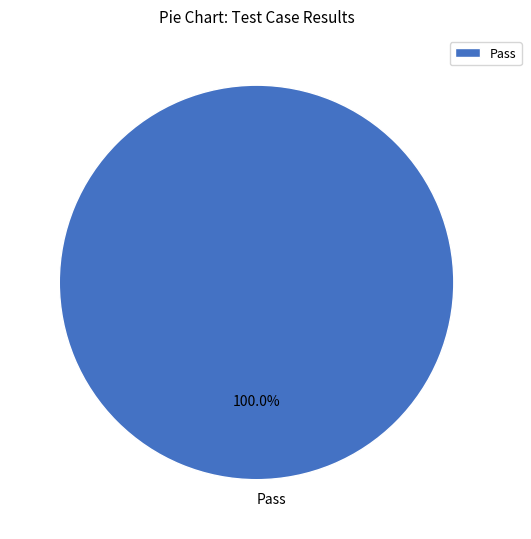

Rank the categories by value from highest to lowest.

Pass